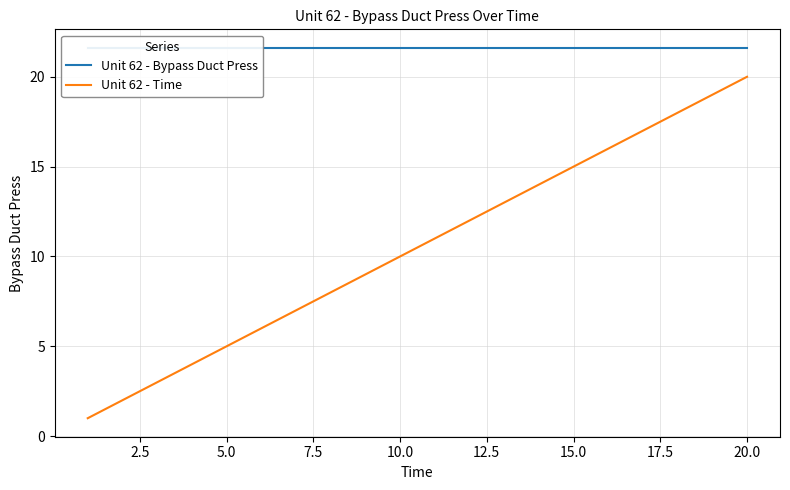

Is it true that Unit 62 - Time equals 15 at 15.0?

True